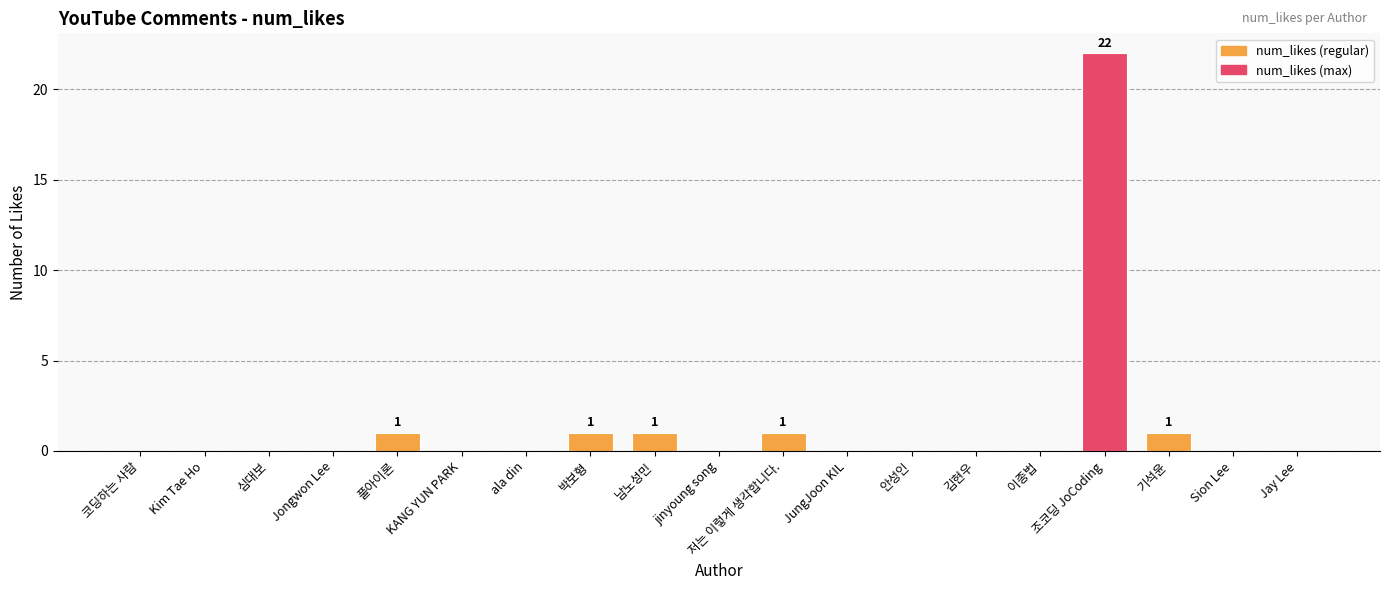

Reading right to left, extract all data points from this chart.

0	0	1	22	0	0	0	0	1	0	1	1	0	0	1	0	0	0	0